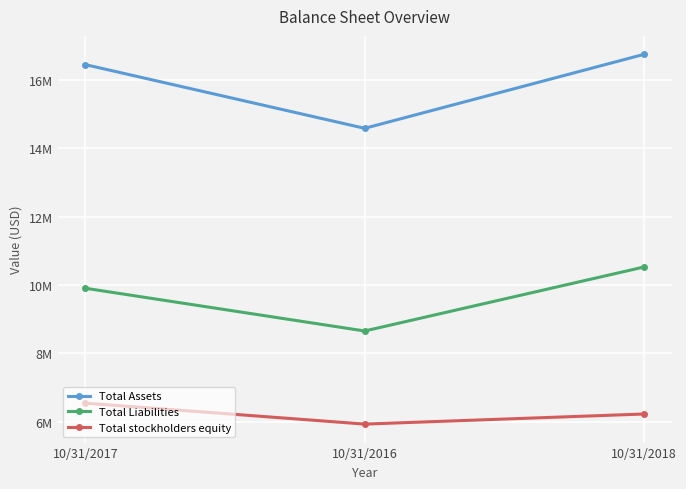

The Total Assets series shows 16452000 at 10/31/2017. True or false?

True